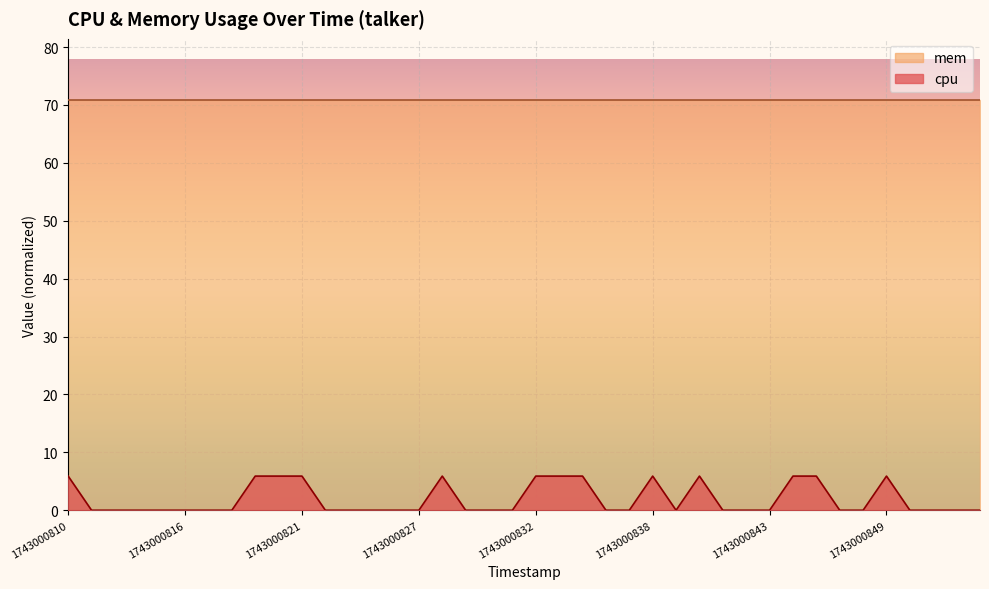

How many positive values are there?

13